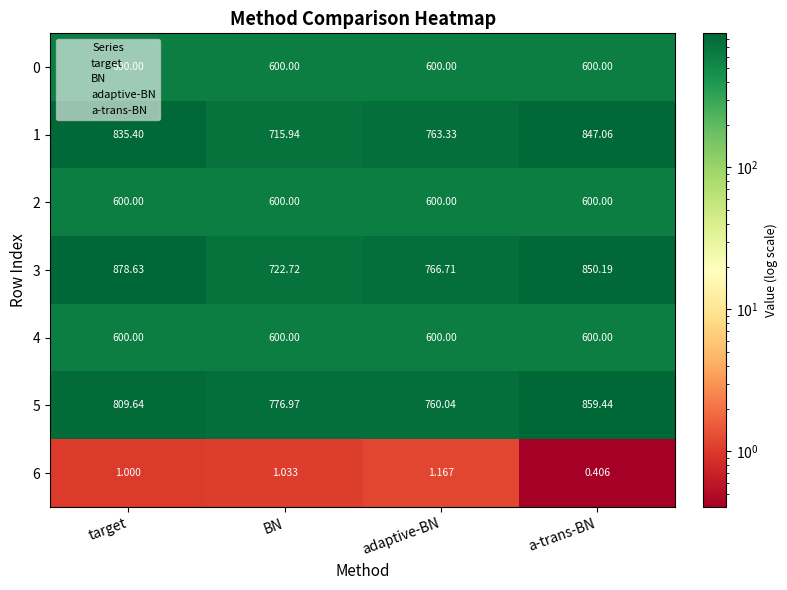

List the labels in order of 5 value, smallest first.

adaptive-BN, BN, target, a-trans-BN